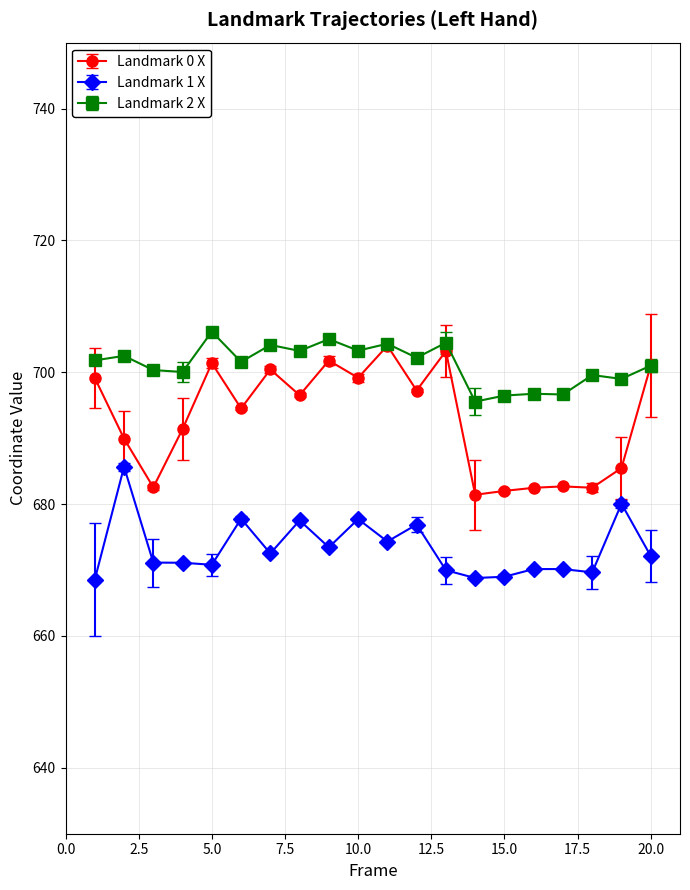

Which series has the largest total across all categories?

Landmark 2 X